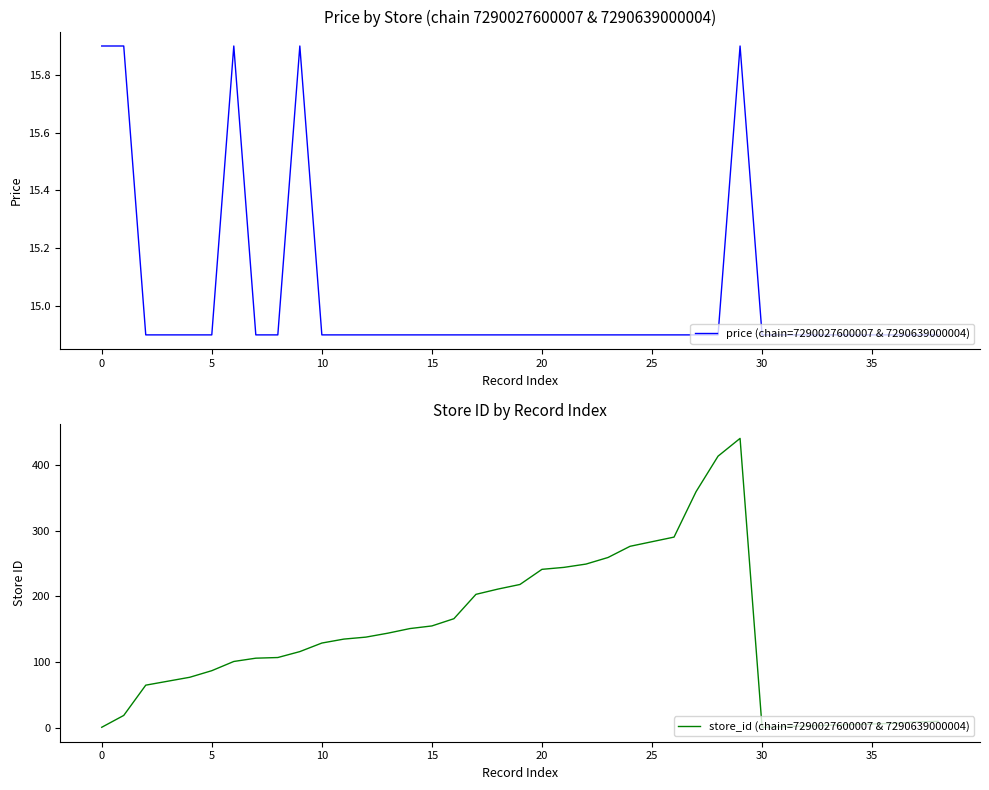

Is it true that price (chain=7290027600007 & 7290639000004) equals 26.1 at 0?

False